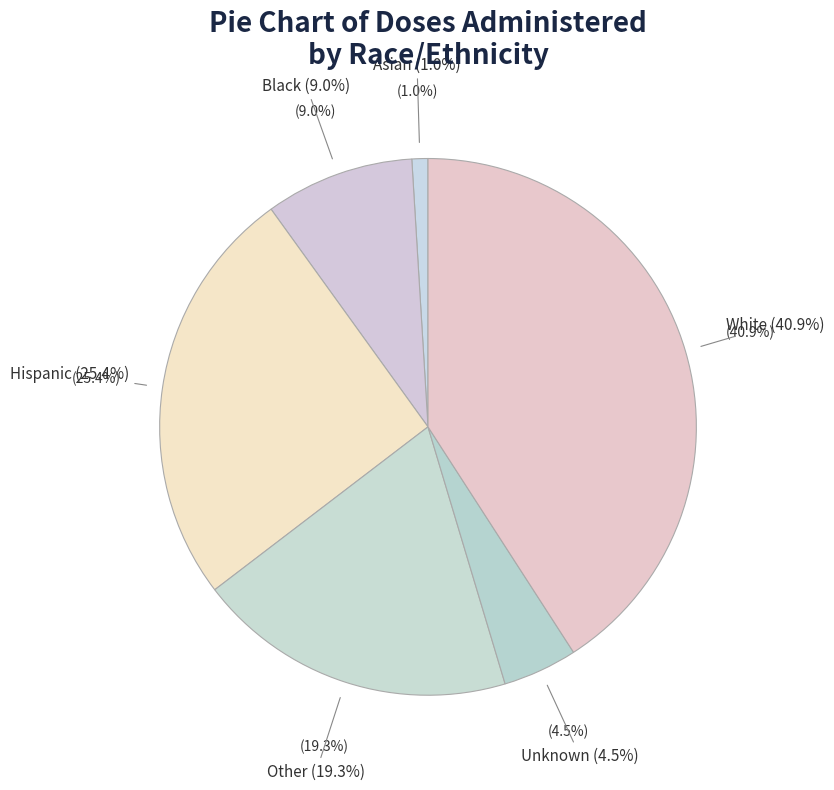

Does any single category account for the majority?

No